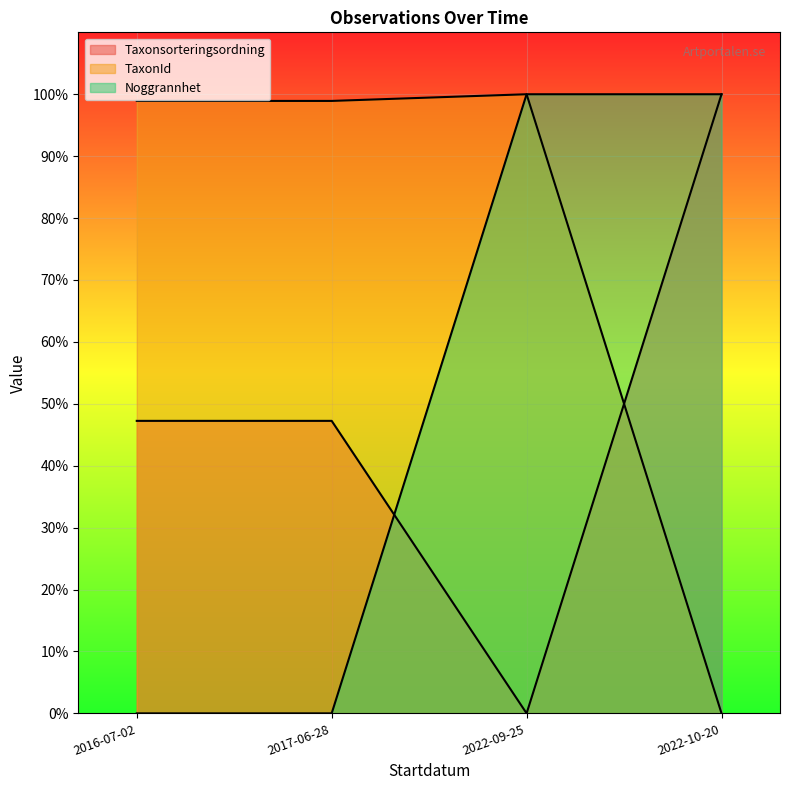

Reading left to right, list all the values displayed in this chart.

Taxonsorteringsordning: 2016-07-02=0.5	2017-06-28=0.5	2022-09-25=0.0	2022-10-20=1.0
TaxonId: 2016-07-02=1.0	2017-06-28=1.0	2022-09-25=1.0	2022-10-20=0.0
Noggrannhet: 2016-07-02=0.0	2017-06-28=0.0	2022-09-25=1.0	2022-10-20=1.0